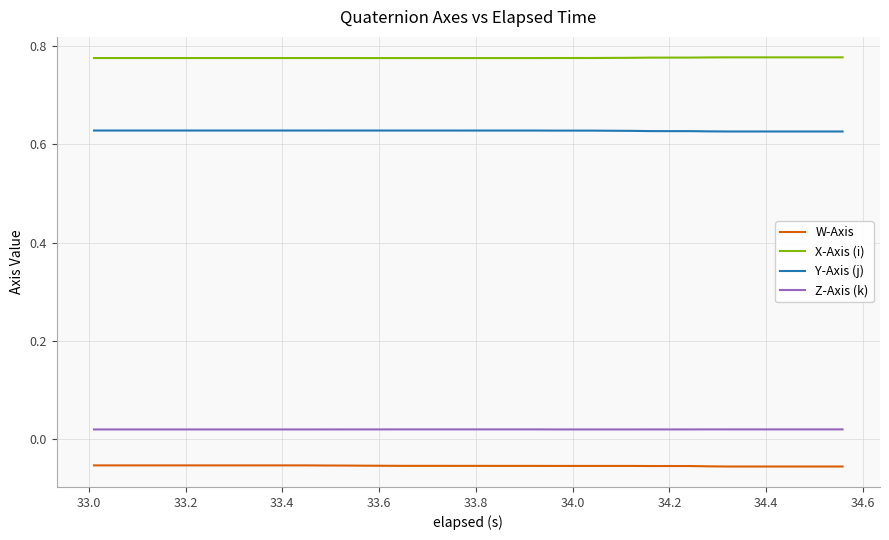

True or false: X-Axis (i) and W-Axis intersect in this chart.

False